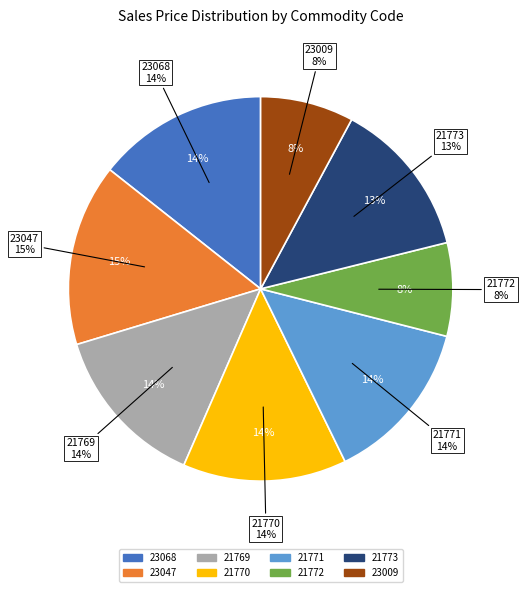

How many segments does this pie chart have?

8